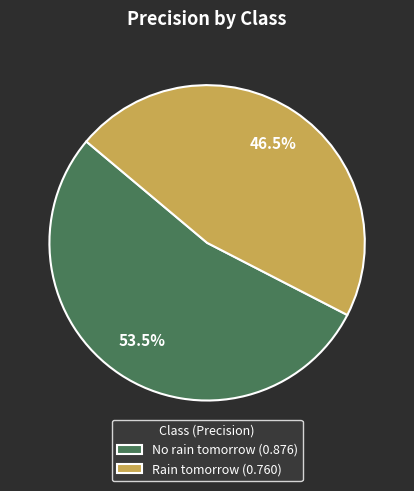

To the nearest percent, what is the difference between the No rain tomorrow and Rain tomorrow slice percentages?

7%